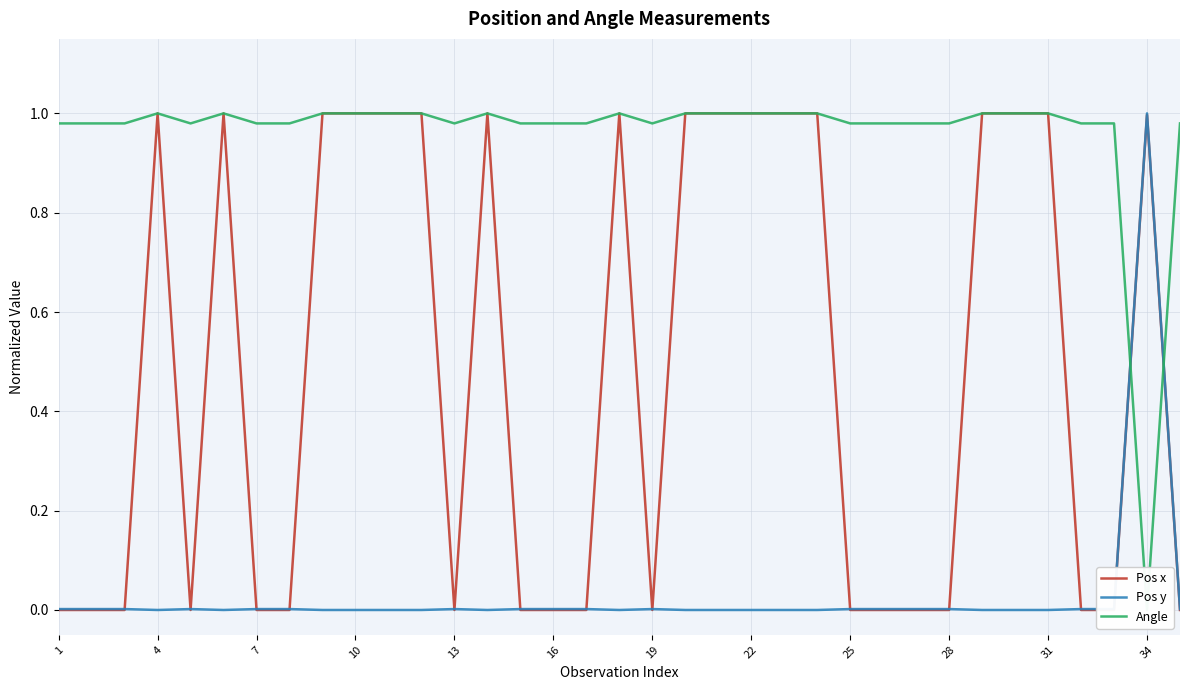

Which series has the widest spread of values?

Angle